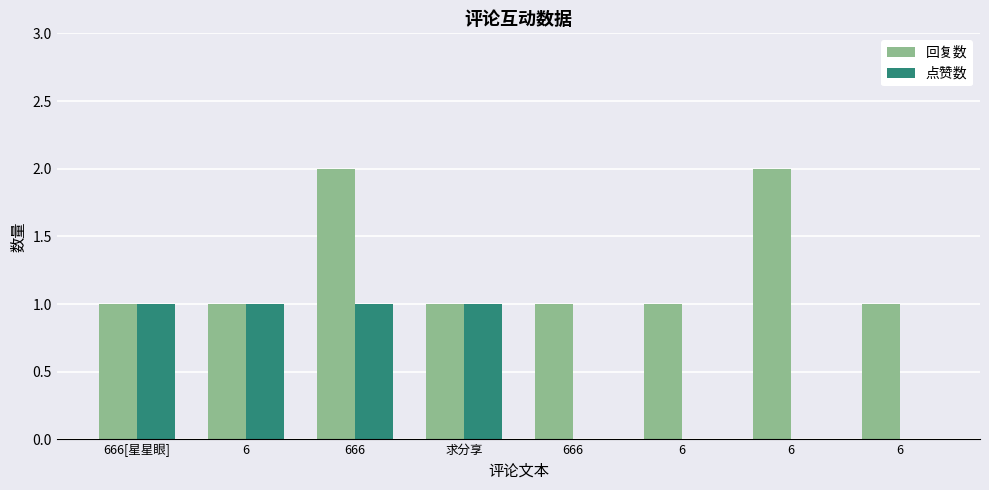

Which category has the highest value in the 点赞数 series?

666[星星眼]